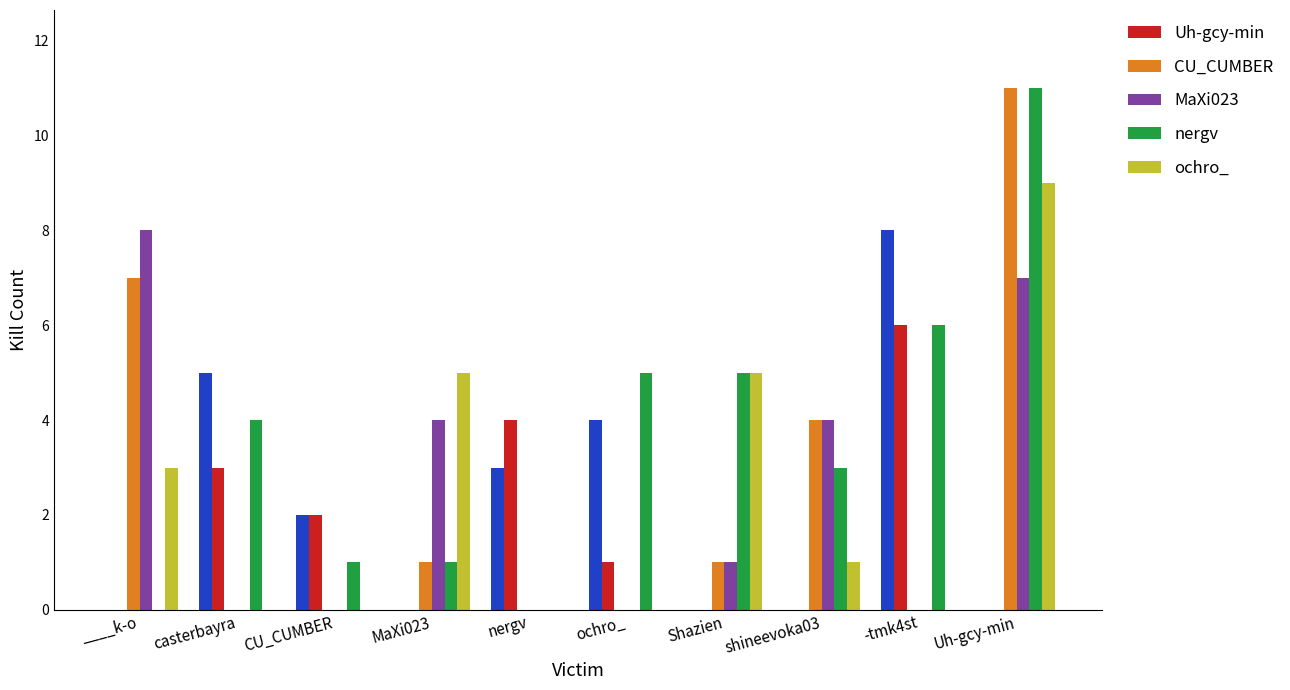

At nergv, list the series in order from smallest to largest.

CU_CUMBER, MaXi023, nergv, ochro_, Uh-gcy-min